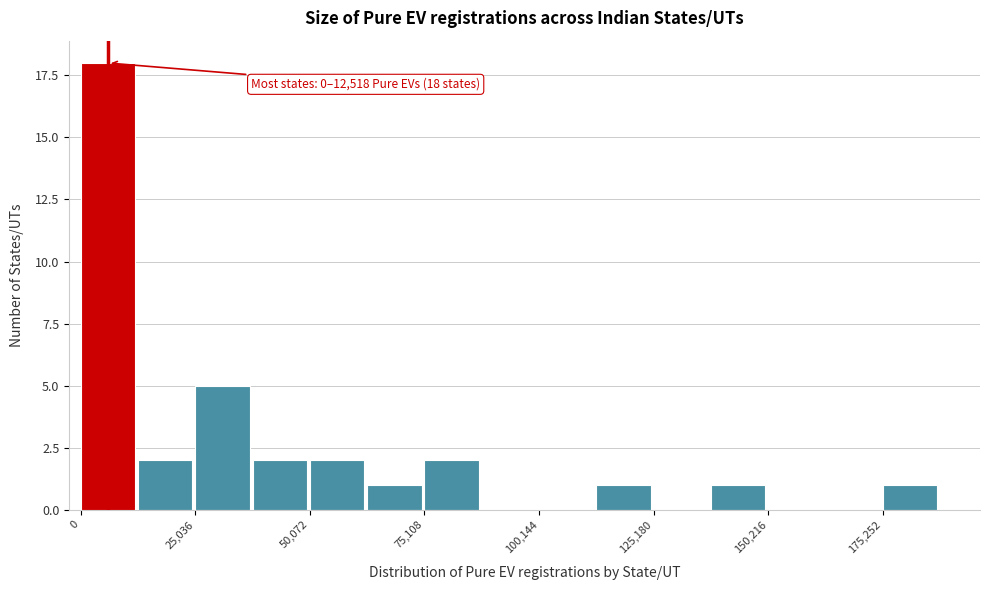

Read against the x-axis, roughly where is the centre of the tallest bar?

5000